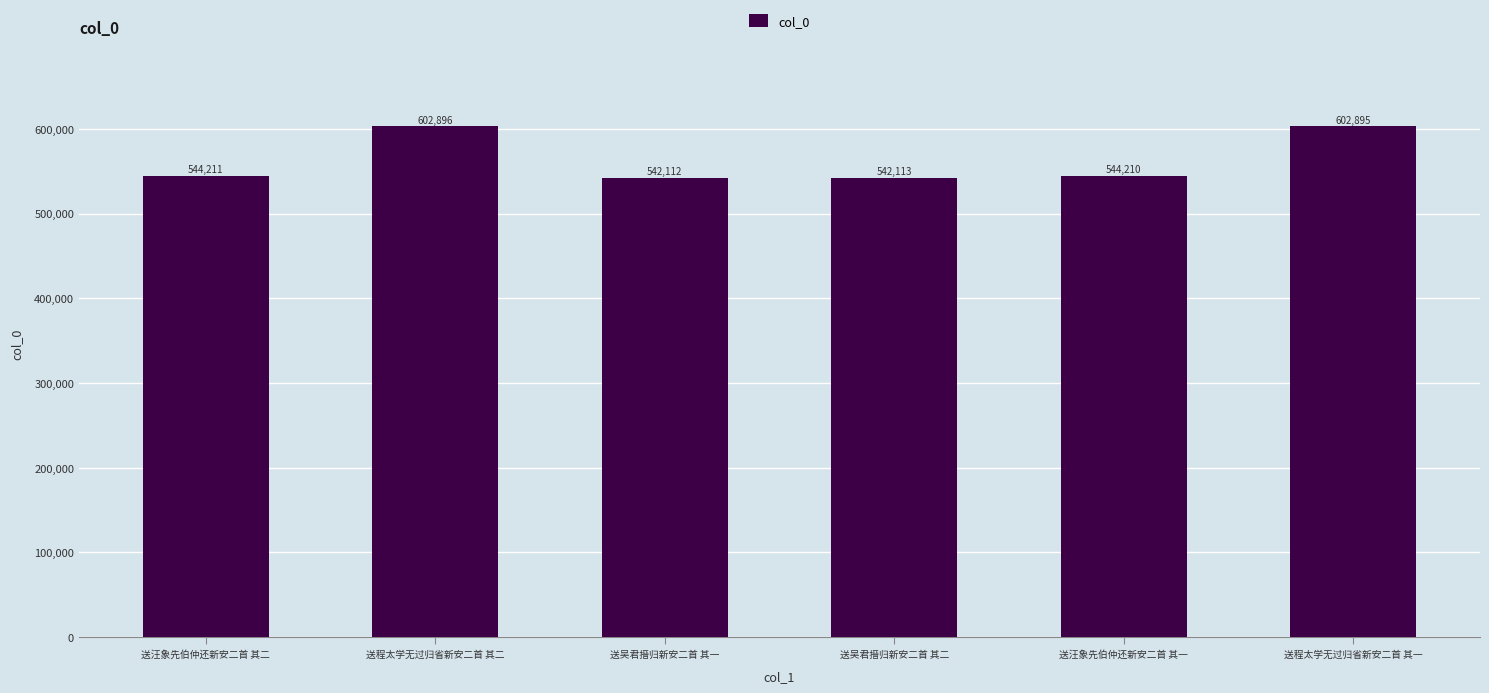

Which has a higher value, 送汪象先伯仲还新安二首 其二 or 送吴君搢归新安二首 其二?

送汪象先伯仲还新安二首 其二